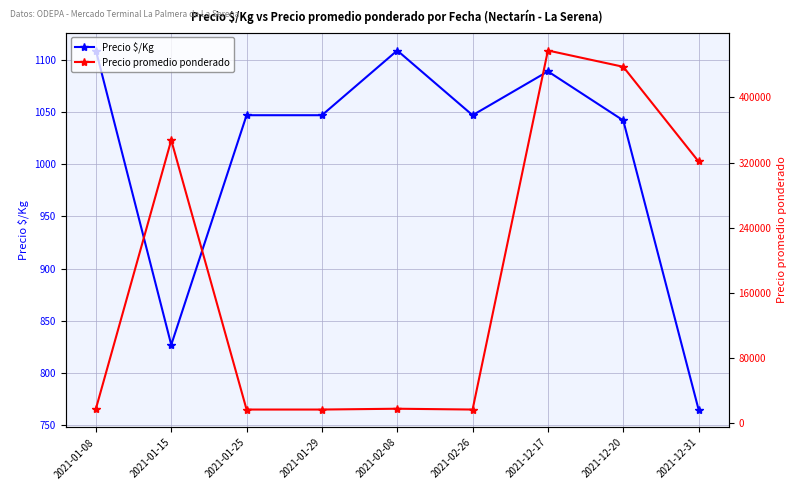

Which series changed the most between 2021-02-08 and 2021-12-31?

Precio promedio ponderado